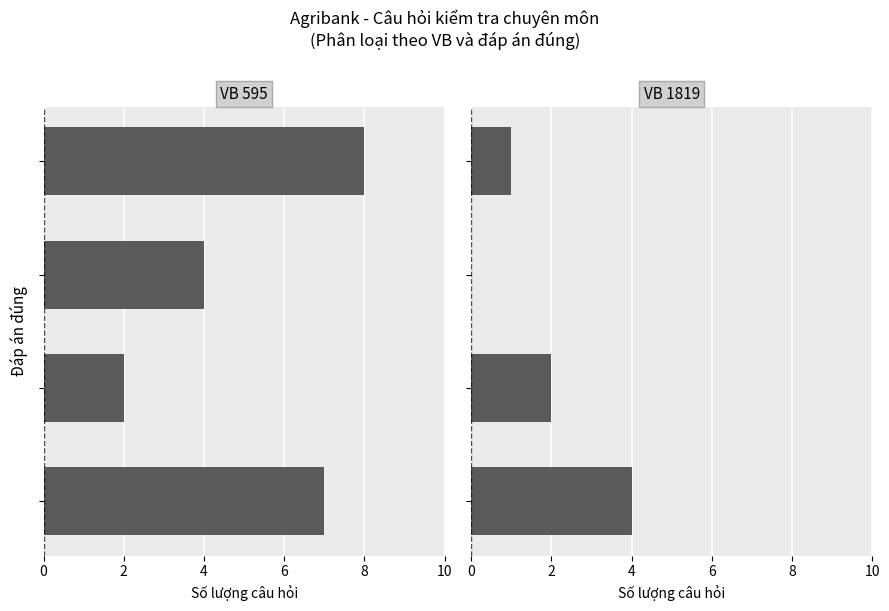

At 0, list the series in order from smallest to largest.

VB 1819, VB 595